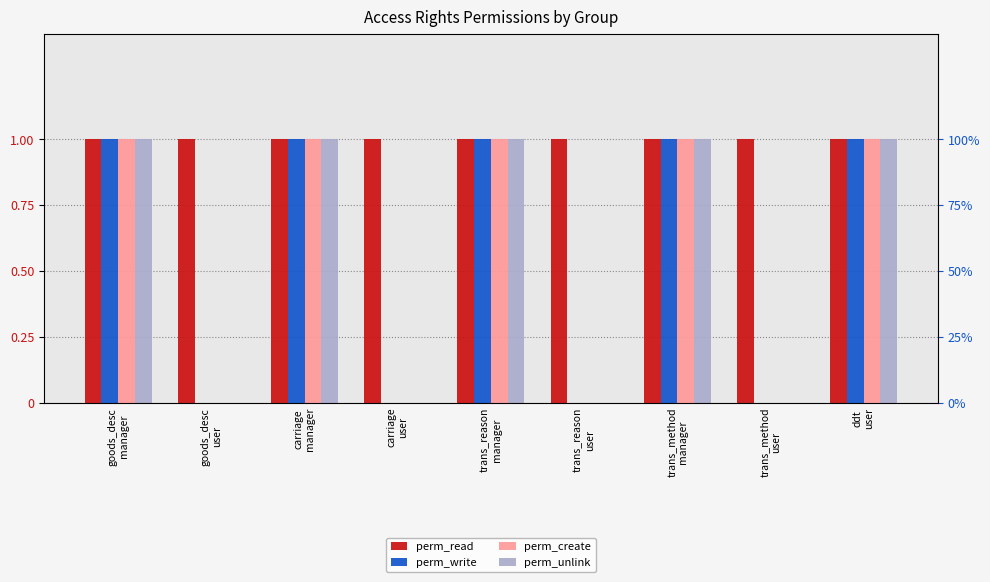

Between carriage
manager and trans_reason
manager, which series saw the biggest shift?

perm_read